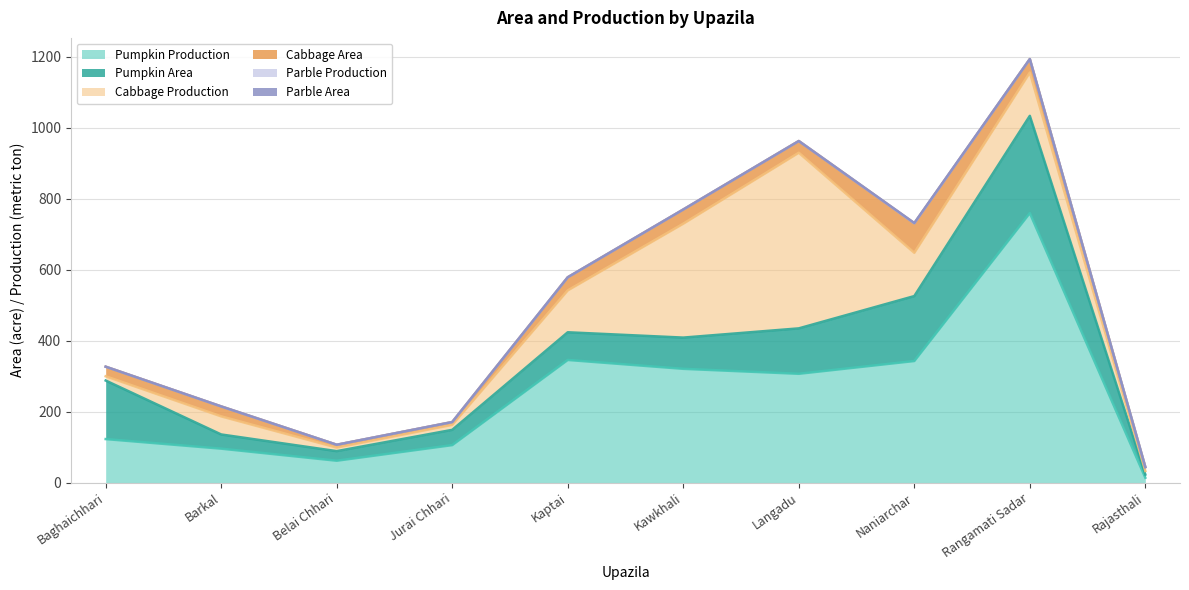

Reading left to right, extract all data points from this chart.

Pumpkin Area: Baghaichhari=165	Barkal=40	Belai Chhari=27	Jurai Chhari=43	Kaptai=78	Kawkhali=88	Langadu=128	Naniarchar=183	Rangamati Sadar=274	Rajasthali=9
Pumpkin Production: Baghaichhari=123	Barkal=96	Belai Chhari=62	Jurai Chhari=106	Kaptai=346	Kawkhali=321	Langadu=307	Naniarchar=343	Rangamati Sadar=760	Rajasthali=14
Cabbage Area: Baghaichhari=27	Barkal=28	Belai Chhari=8	Jurai Chhari=8	Kaptai=37	Kawkhali=40	Langadu=33	Naniarchar=83	Rangamati Sadar=38	Rajasthali=11
Cabbage Production: Baghaichhari=12	Barkal=51	Belai Chhari=10	Jurai Chhari=14	Kaptai=118	Kawkhali=321	Langadu=495	Naniarchar=122	Rangamati Sadar=122	Rajasthali=10
Parble Area: Baghaichhari=0	Barkal=0	Belai Chhari=0	Jurai Chhari=0	Kaptai=0	Kawkhali=0	Langadu=0	Naniarchar=1	Rangamati Sadar=0	Rajasthali=0
Parble Production: Baghaichhari=0	Barkal=0	Belai Chhari=0	Jurai Chhari=0	Kaptai=0	Kawkhali=0	Langadu=0	Naniarchar=0	Rangamati Sadar=0	Rajasthali=0